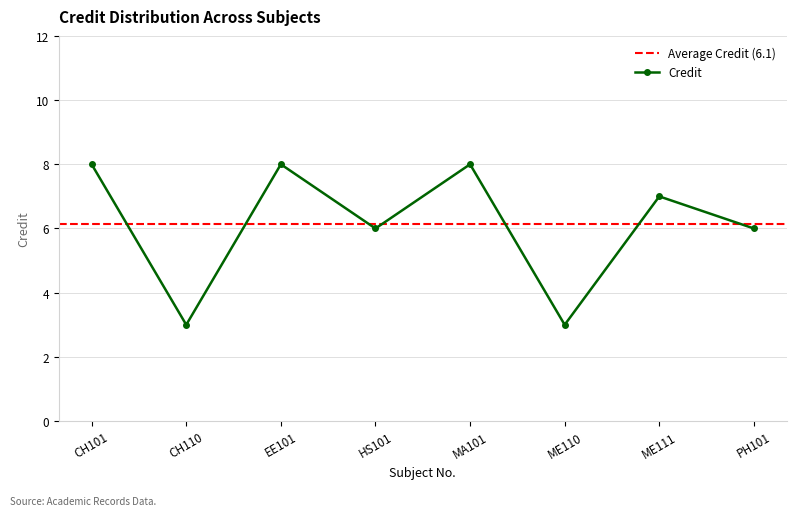

How many data points are less than 7?

4